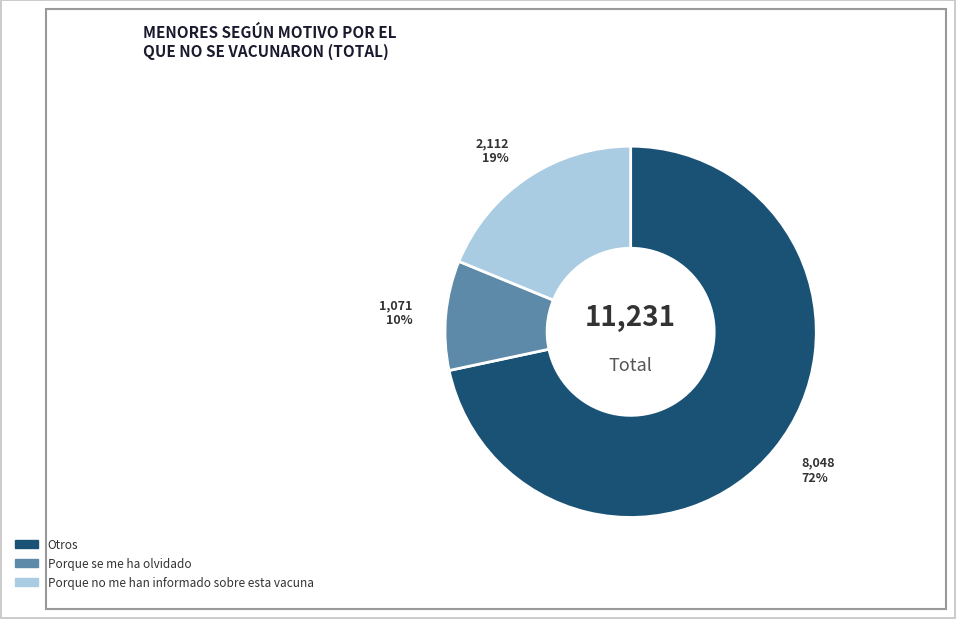

Is there any slice that represents more than half of the pie?

Yes